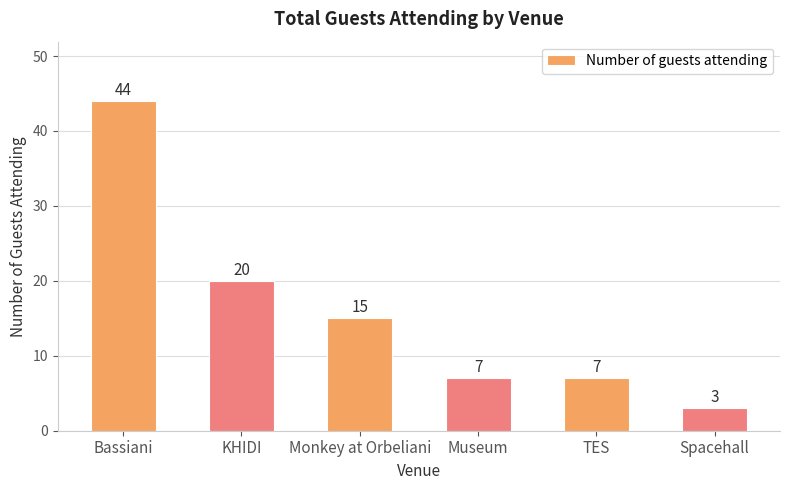

What is the sum of all values?

96